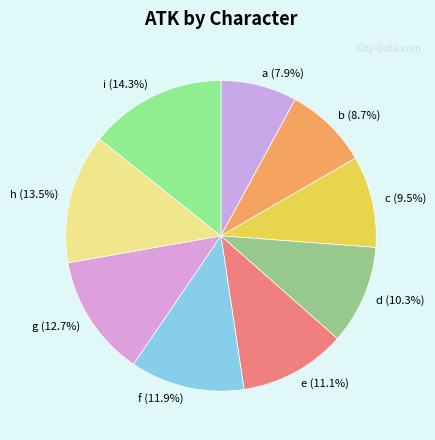

Is it true that i is 14% of the pie?

True